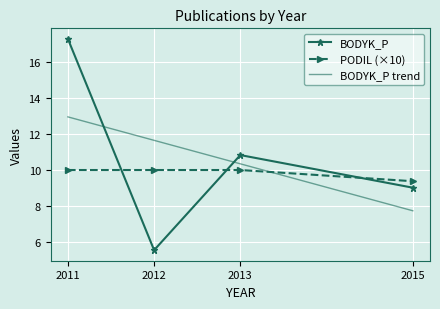

At which label does BODYK_P reach its peak?

2011